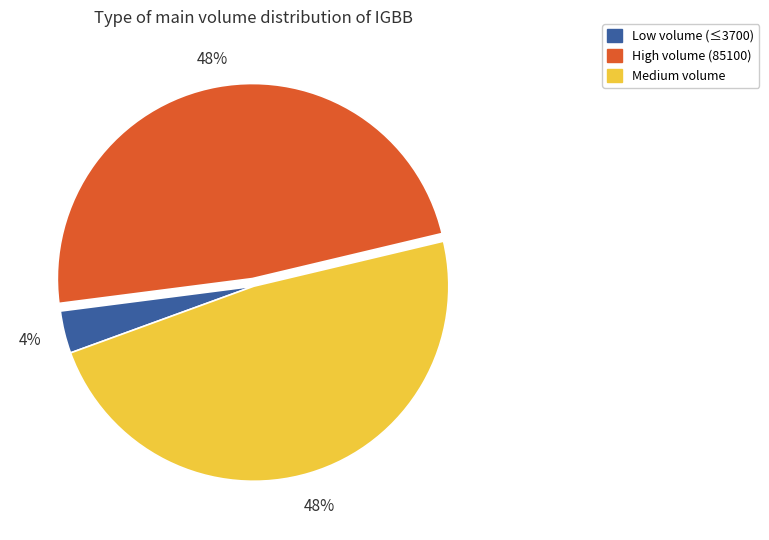

What is the smallest slice in the pie chart?

Low volume (≤3700)